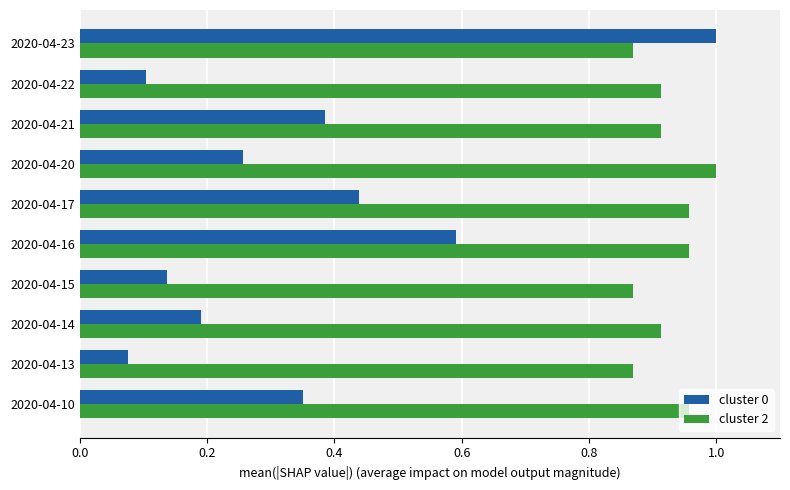

Count the number of data series in this chart.

2